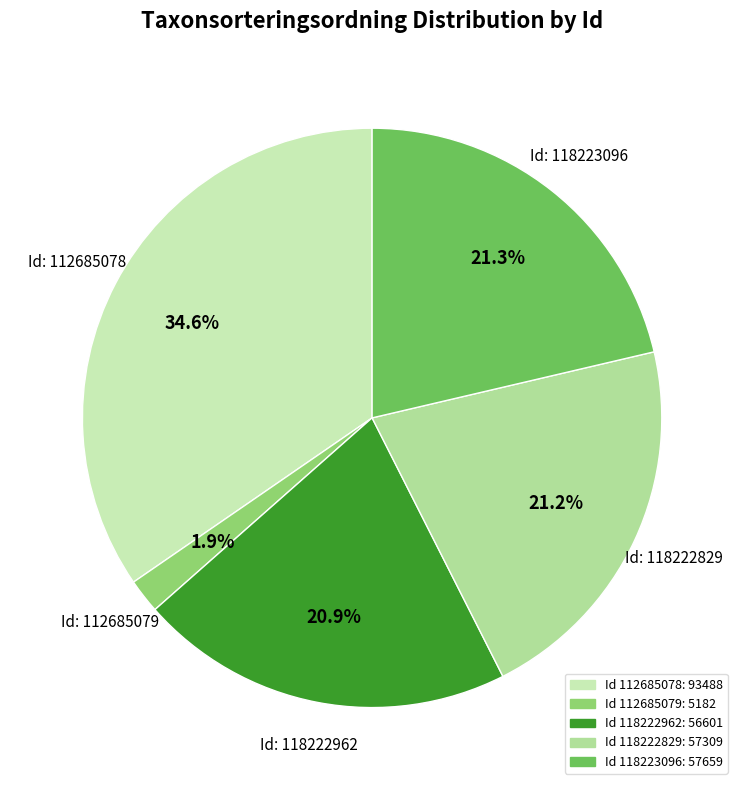

How many slices are in this pie chart?

5